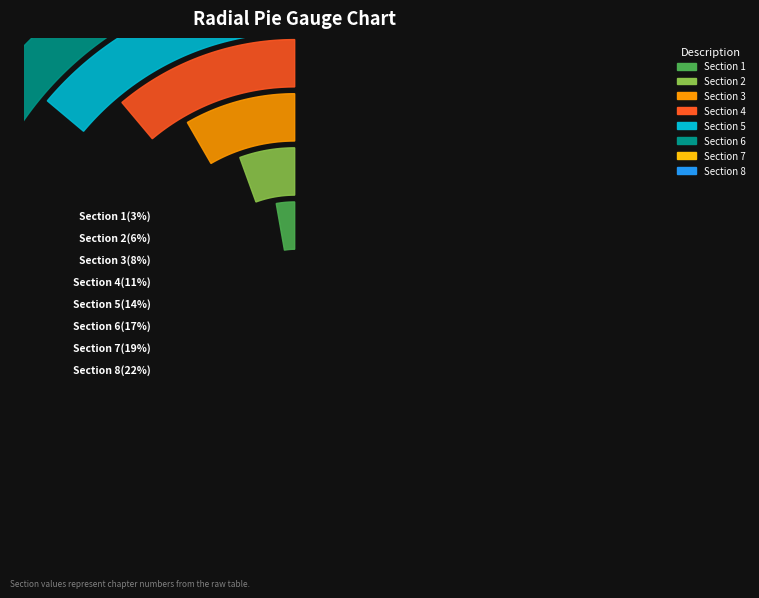

The Section 5 slice represents 20% of the pie. True or false?

False